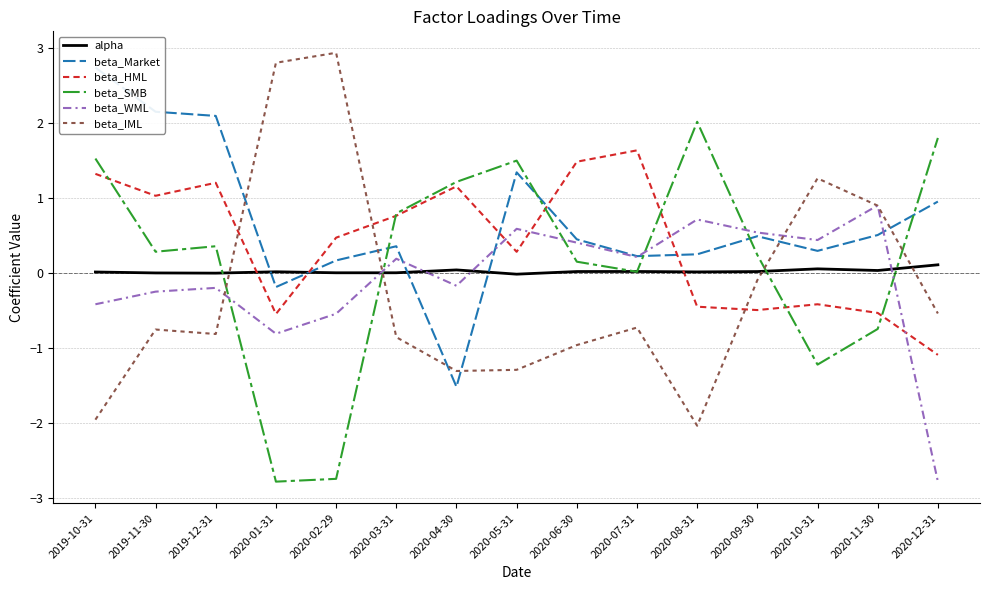

Does the chart have visible grid lines?

Yes